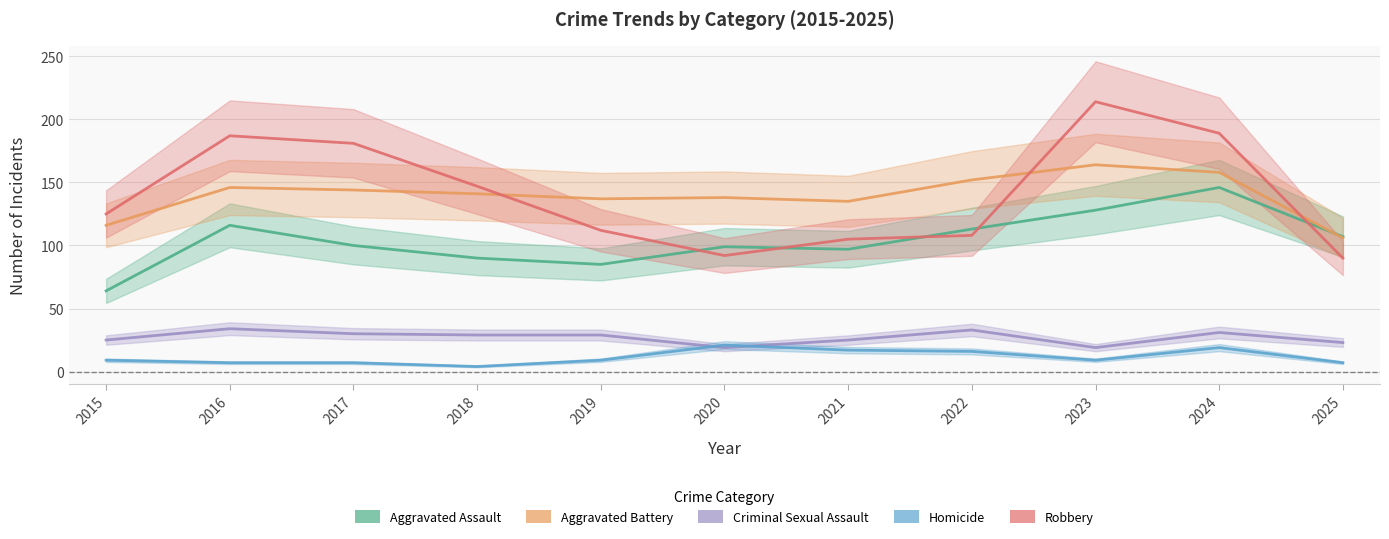

What is the difference between the maximum and second lowest values in the Criminal Sexual Assault series?

15